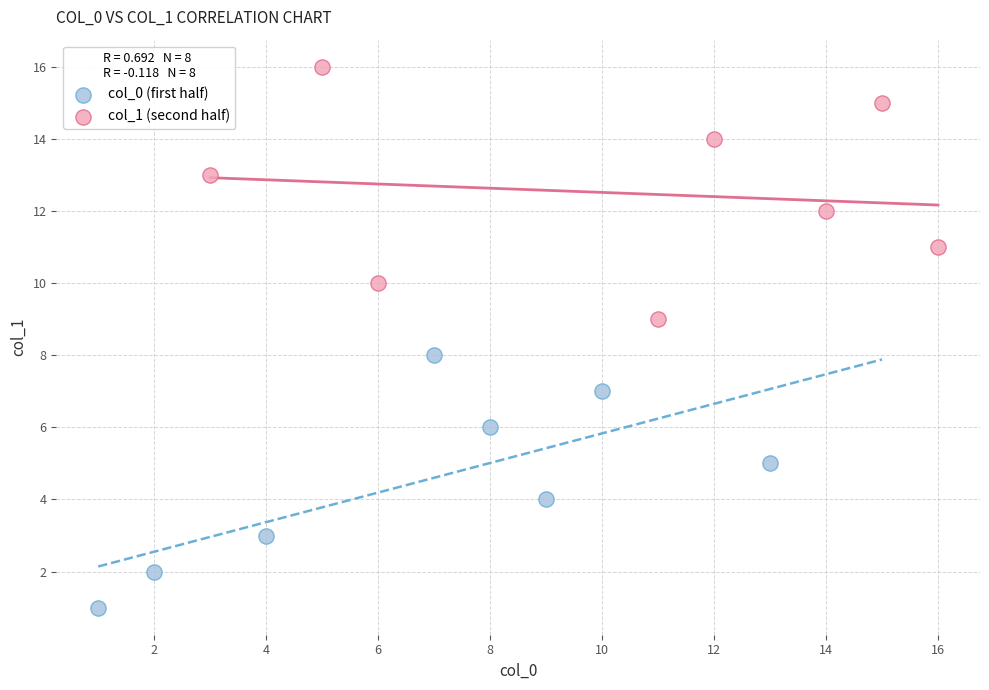

Which series contains the highest Y value?

col_1 (second half)